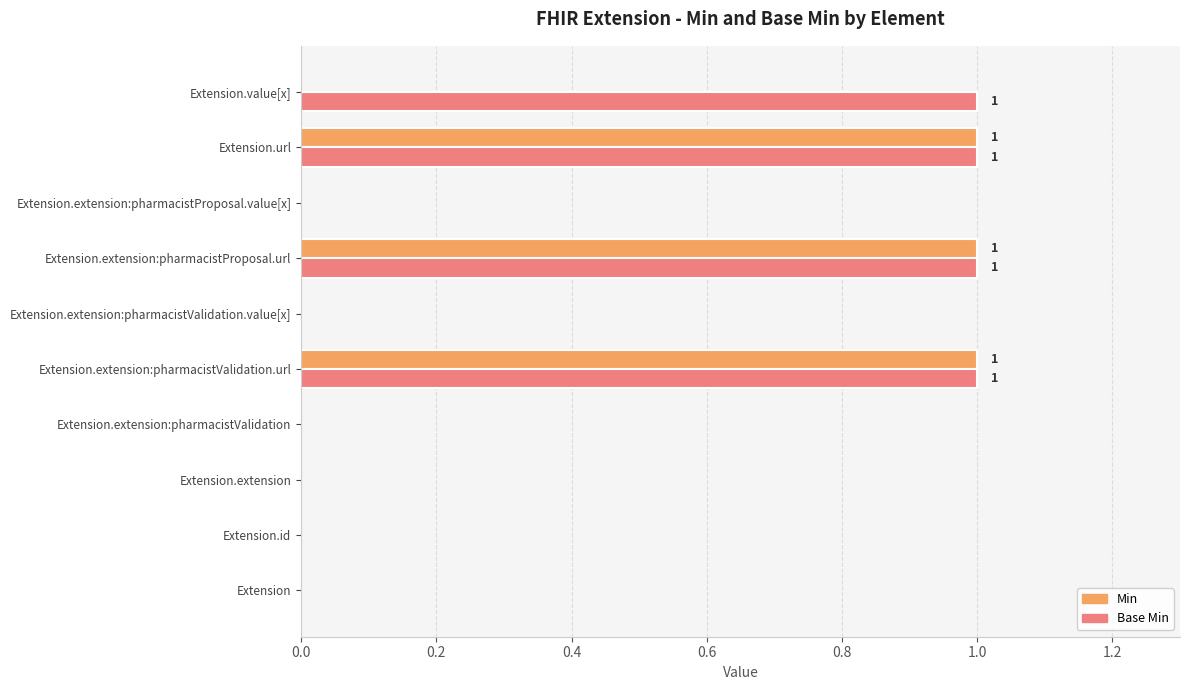

What is the sum of all Base Min values?

4